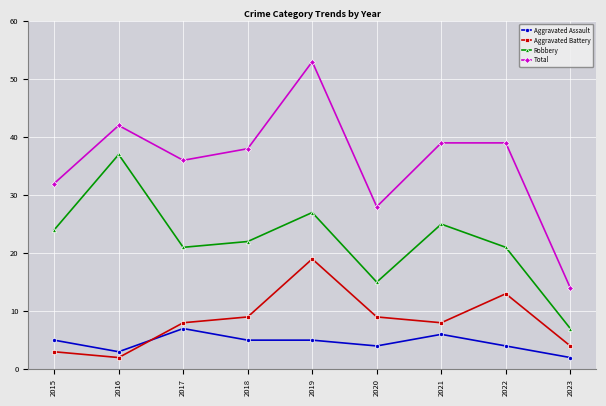

How many lines are shown in the chart?

4